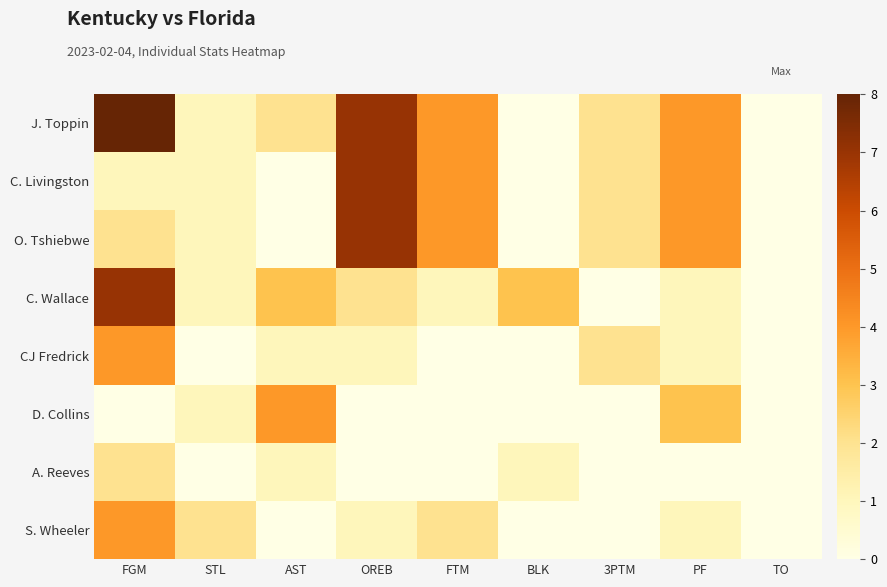

Which series has the widest spread of values?

J. Toppin